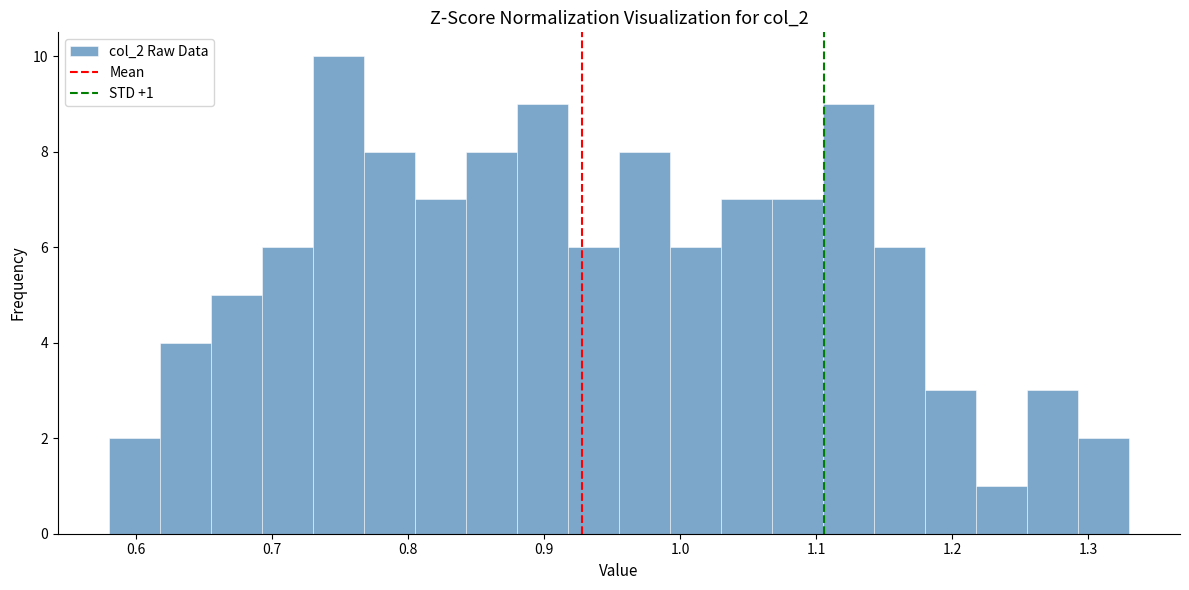

Read against the x-axis, roughly where is the centre of the tallest bar?

0.75